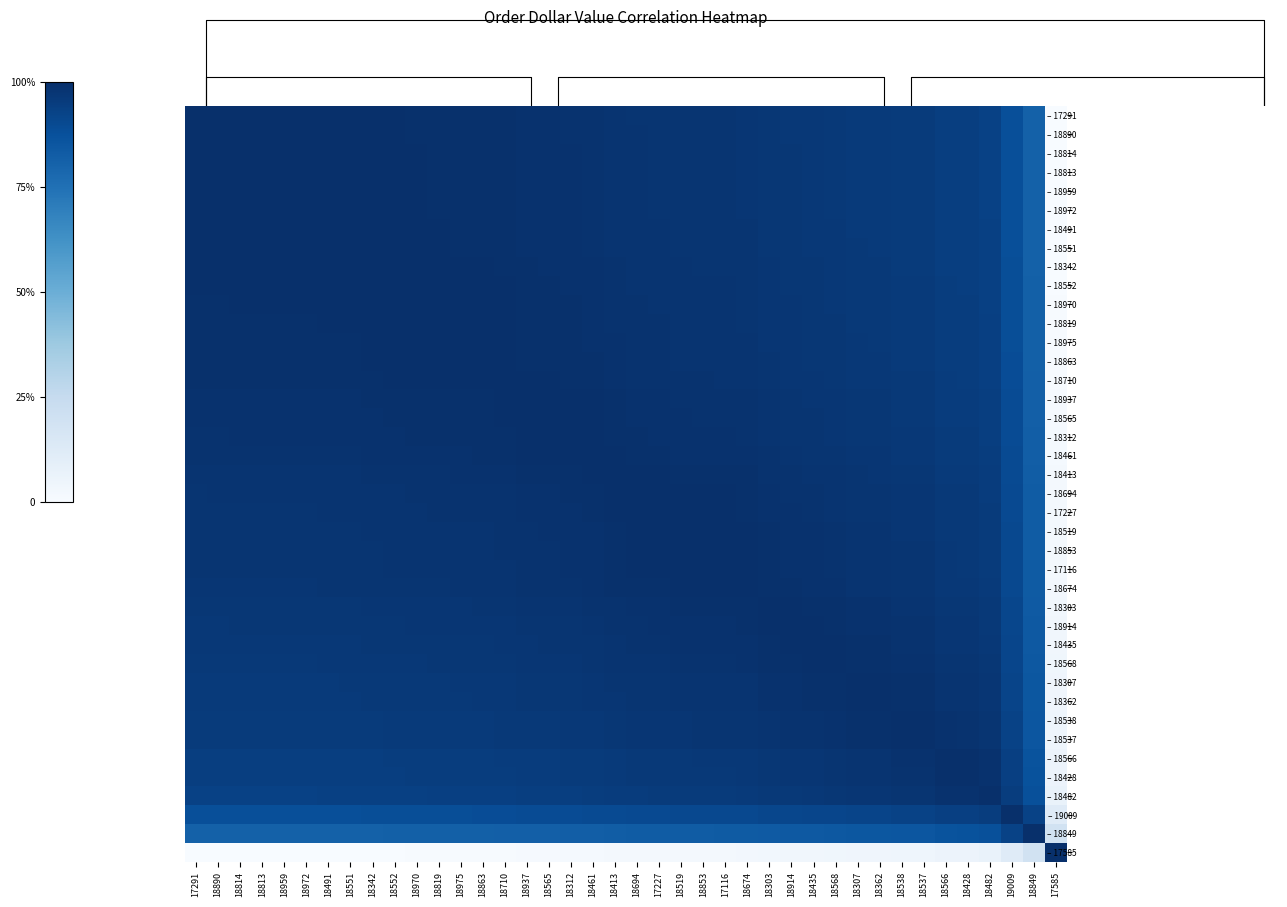

At which label does – 18890 reach its minimum?

17585